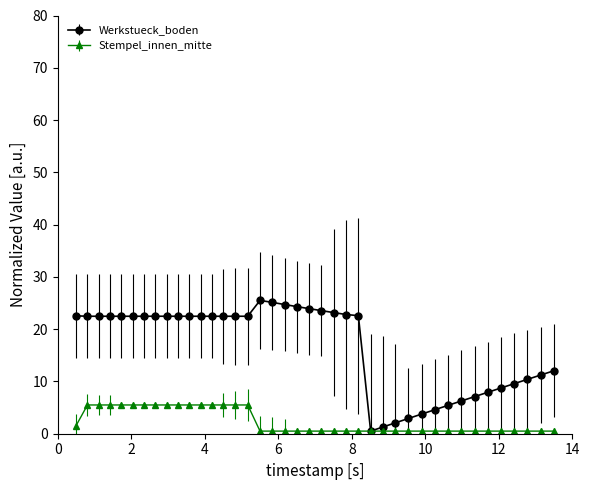

Which series has the largest total across all categories?

Werkstueck_boden